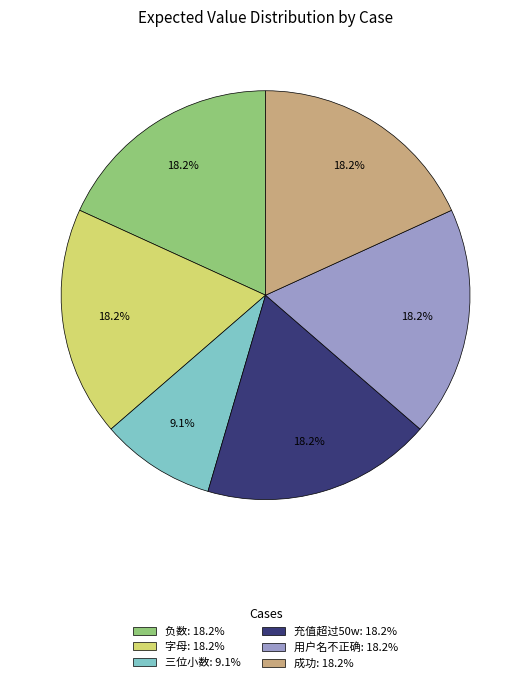

Does 负数: 18.2% account for over 50% of the chart?

No